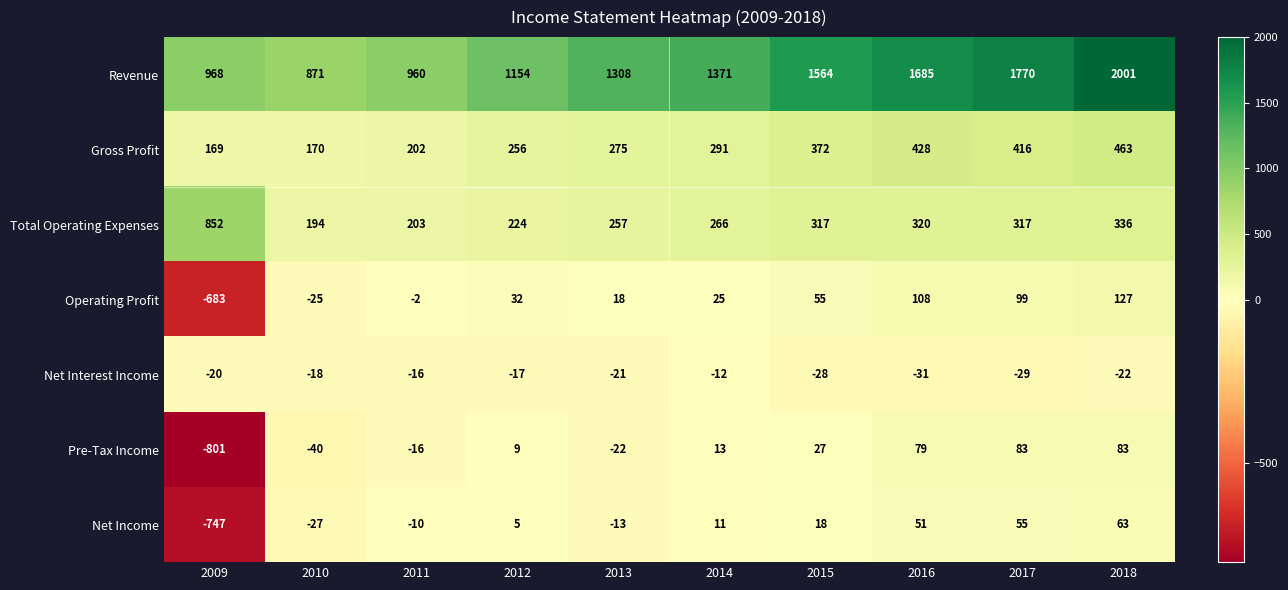

At which label is Pre-Tax Income closest to -359?

2010